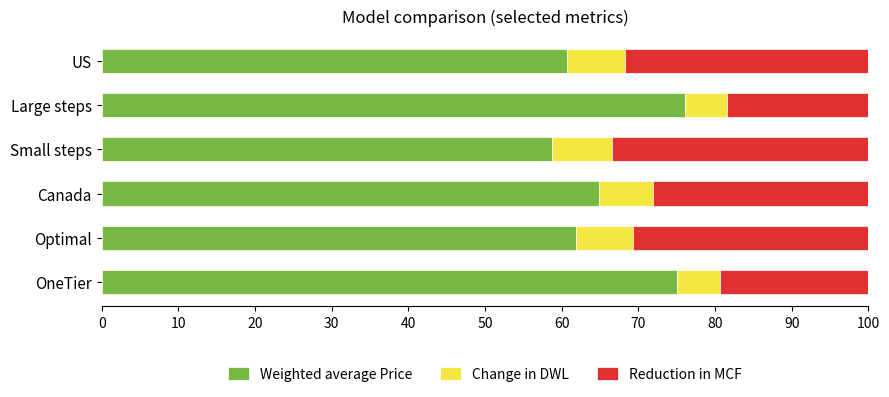

The value of Weighted average Price at US is 29.3. True or false?

False